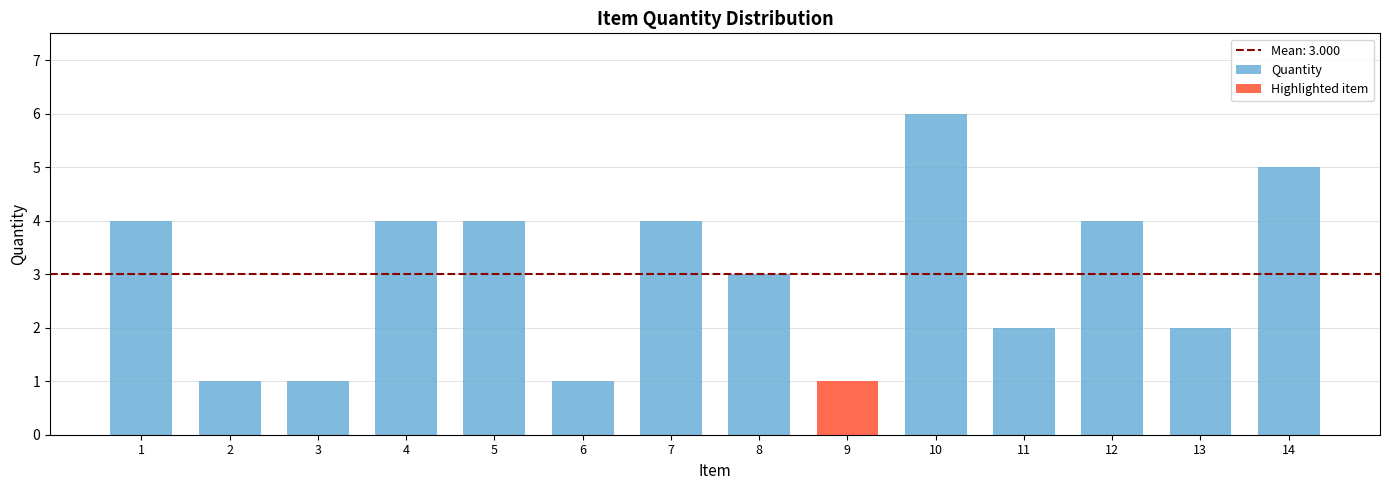

What is the approximate value of Quantity at 10?

6